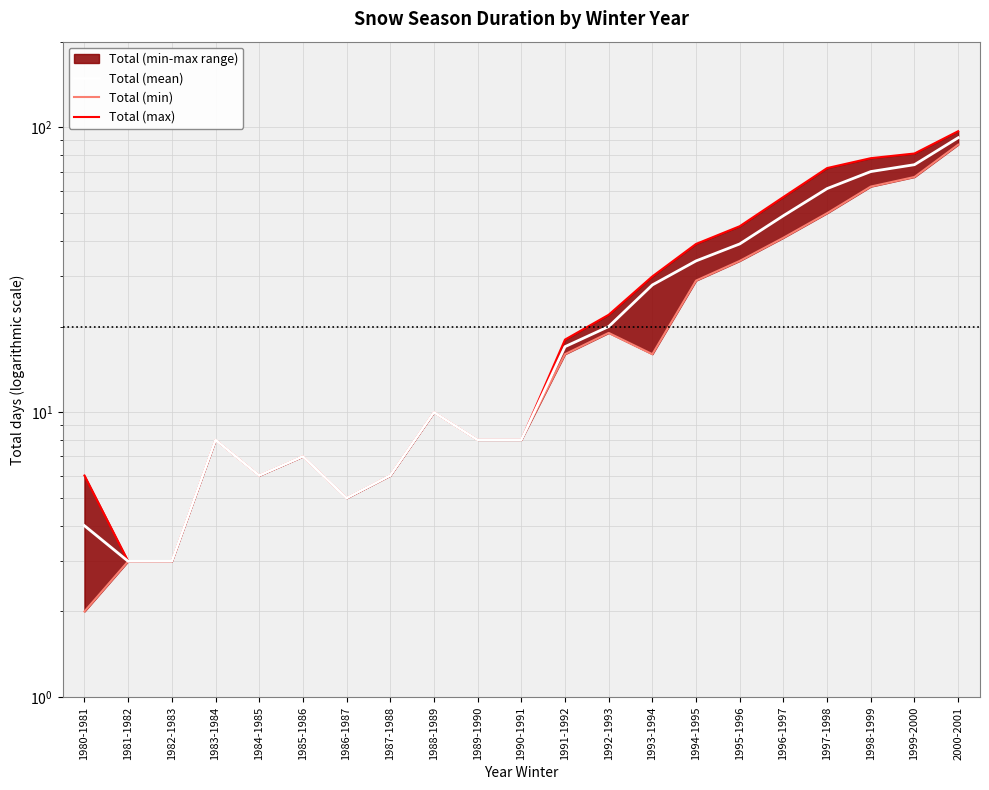

How many values in the Total (max) series exceed 10?

10